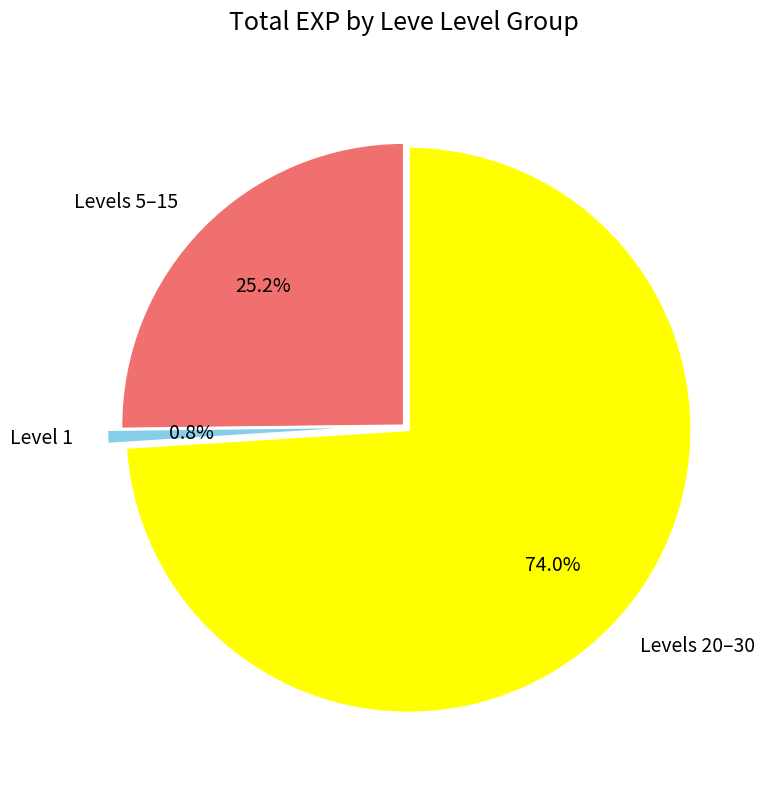

Which category has the smallest portion of the pie?

Level 1